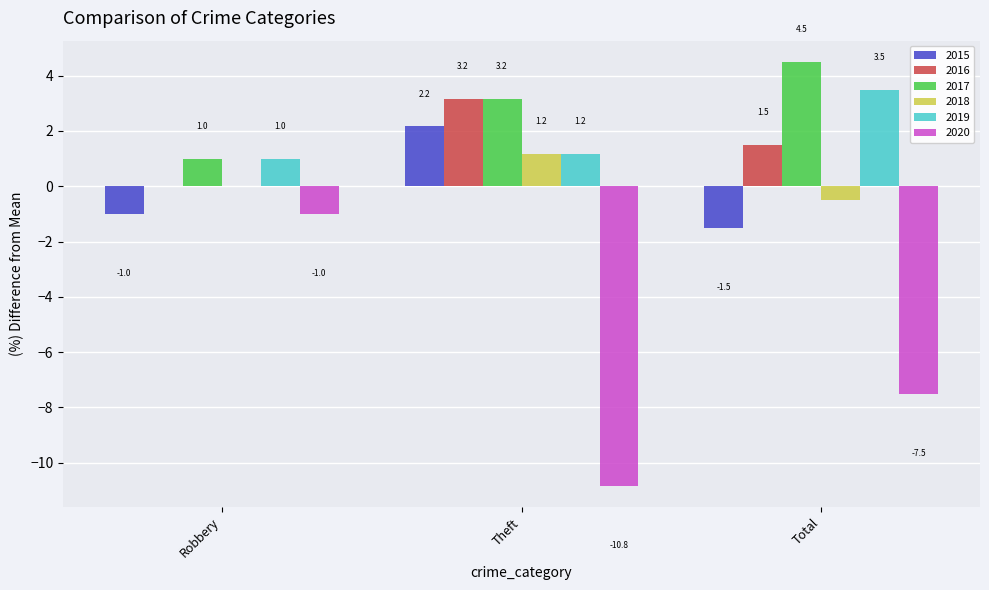

Where is 2018 nearest to the value 0?

Robbery